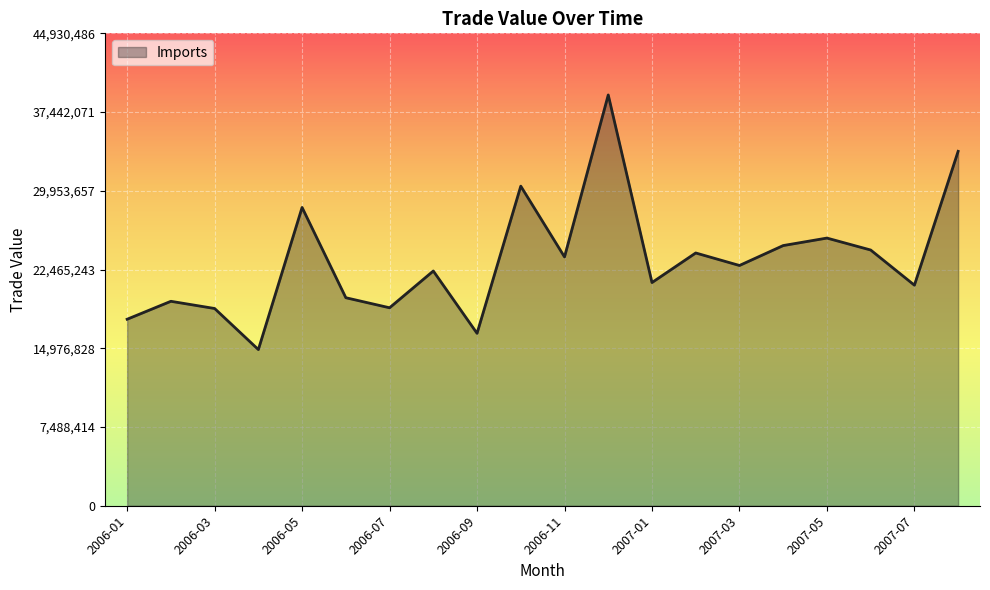

What is the smallest value displayed?

14852971